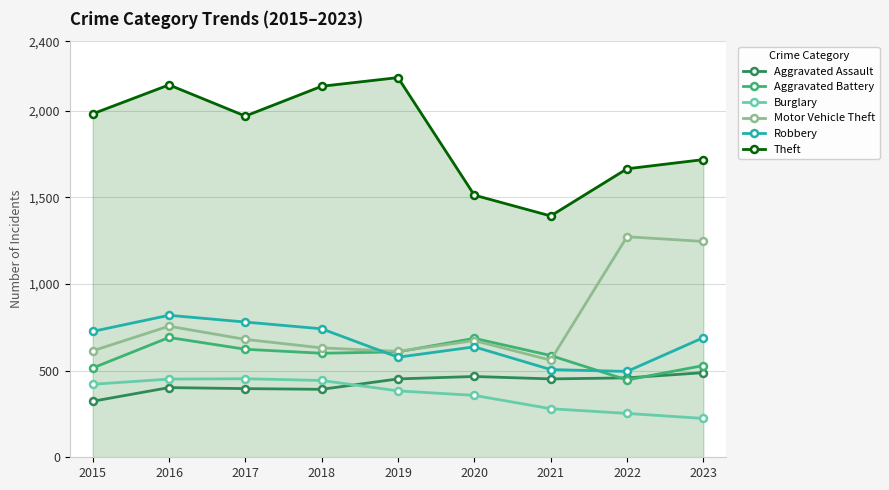

Between 2019 and 2021, which series saw the biggest shift?

Theft